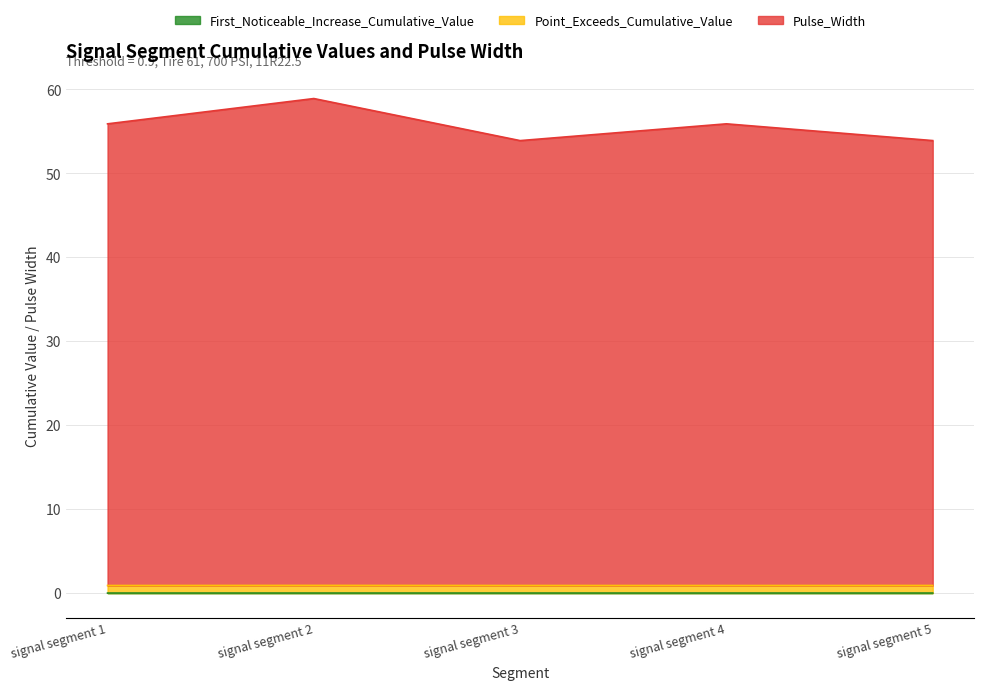

Reading right to left, what are all the values shown in this chart?

First_Noticeable_Increase_Cumulative_Value: 0.0	0.0	0.0	0.0	0.0
Point_Exceeds_Cumulative_Value: 0.9	0.9	0.9	0.9	0.9
Pulse_Width: 53.9	55.9	53.9	58.9	55.9